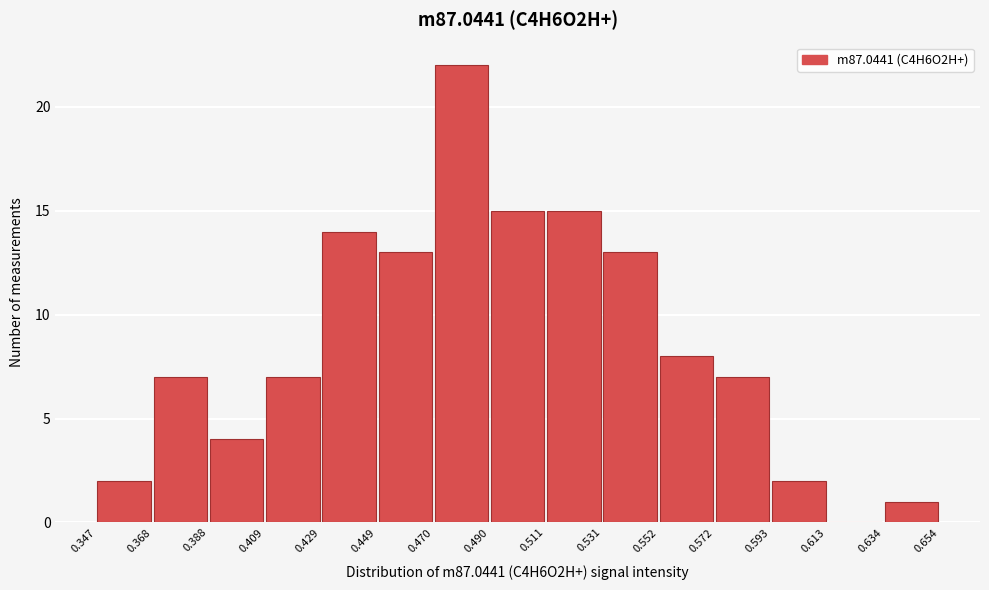

Reading left to right, list every bar in this chart as the range it spans on the x-axis followed by its height. The values are not printed on the chart, so give them approximately, as read against the axis.

0.347 to 0.368: 2
0.368 to 0.388: 7
0.388 to 0.409: 4
0.409 to 0.429: 7
0.429 to 0.449: 14
0.449 to 0.470: 13
0.470 to 0.490: 22
0.490 to 0.511: 15
0.511 to 0.531: 15
0.531 to 0.552: 13
0.552 to 0.572: 8
0.572 to 0.593: 7
0.593 to 0.613: 2
0.613 to 0.634: 0
0.634 to 0.654: 1